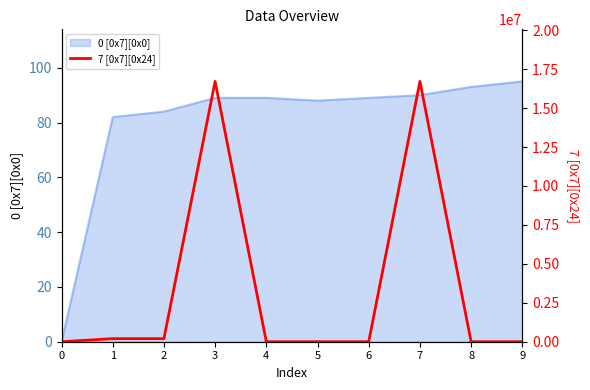

List the labels in order of value, largest first.

3, 7, 1, 2, 0, 4, 5, 6, 8, 9